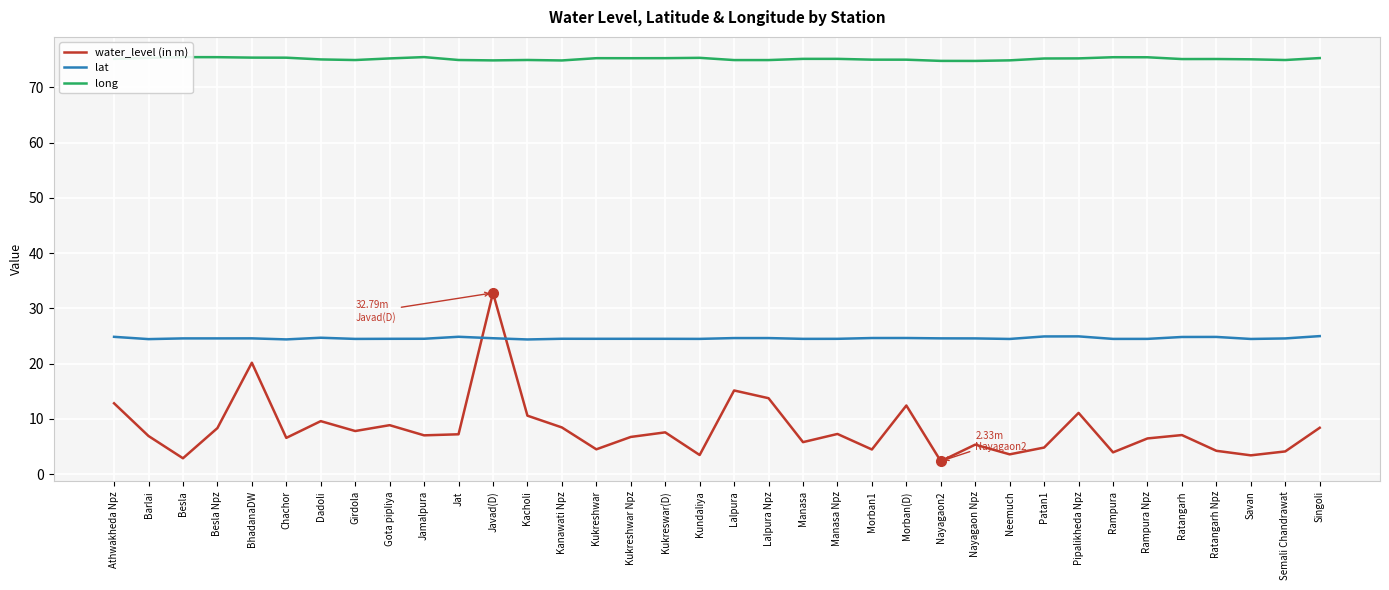

True or false: long and water_level (in m) cross at least once.

False